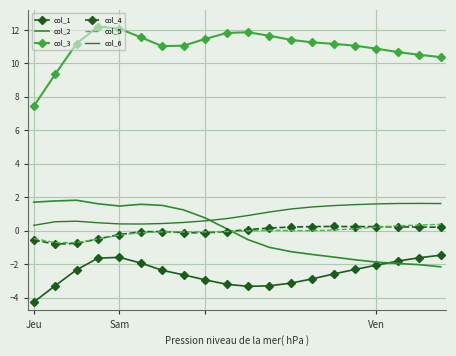

Where is the first local minimum for col_5?

Ven